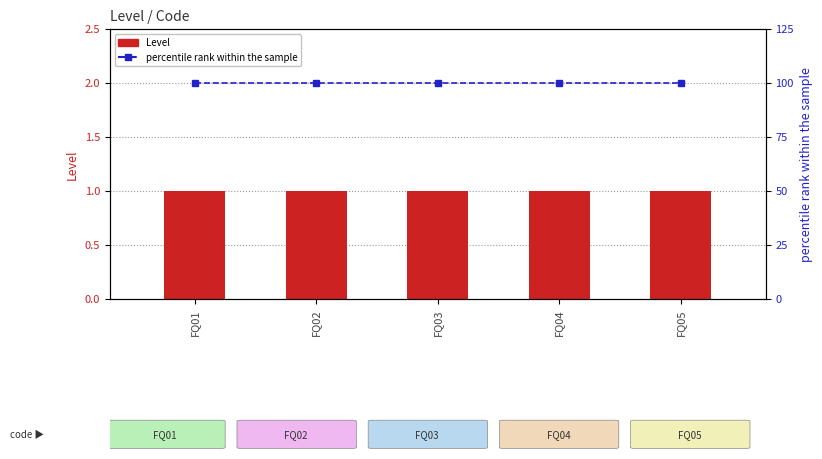

Where is Level nearest to the value 1?

FQ01